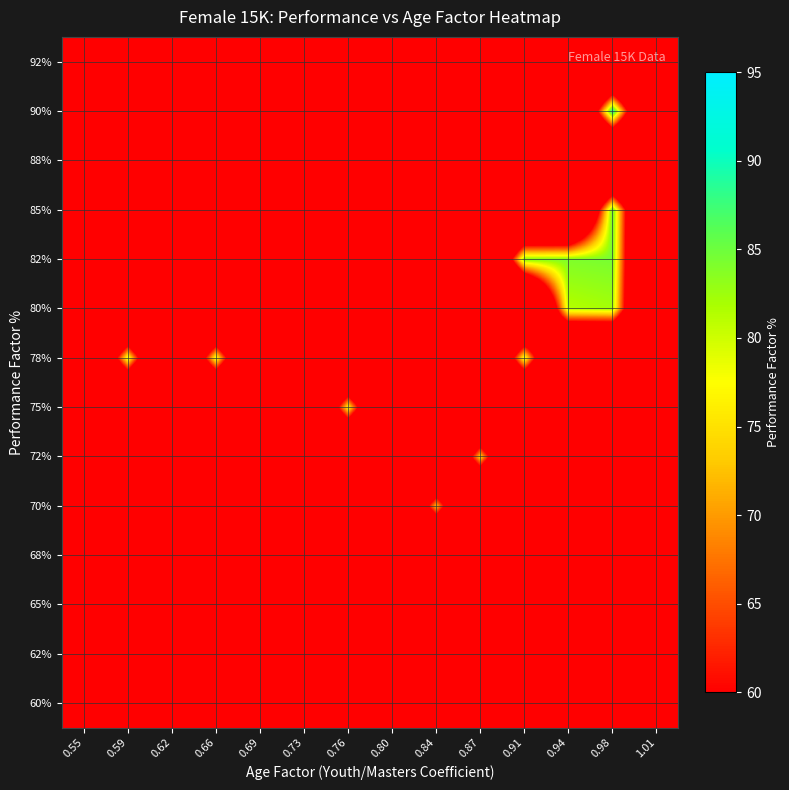

Rank the series by their maximum value, from lowest to highest.

60%, 62%, 65%, 68%, 88%, 92%, 70%, 72%, 75%, 78%, 80%, 82%, 85%, 90%